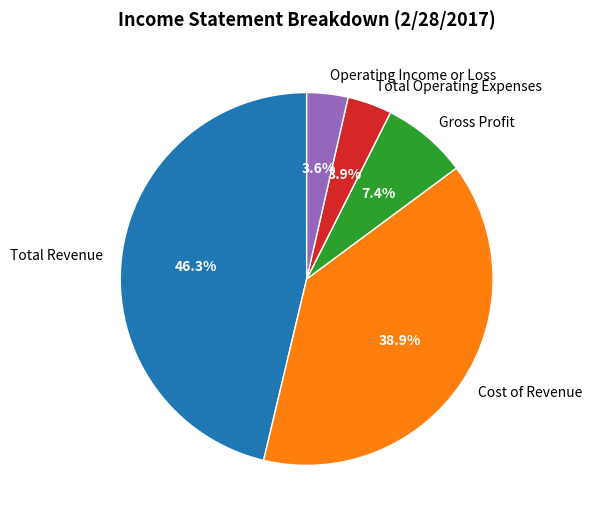

Combined, do Operating Income or Loss and Cost of Revenue account for over 50%?

No